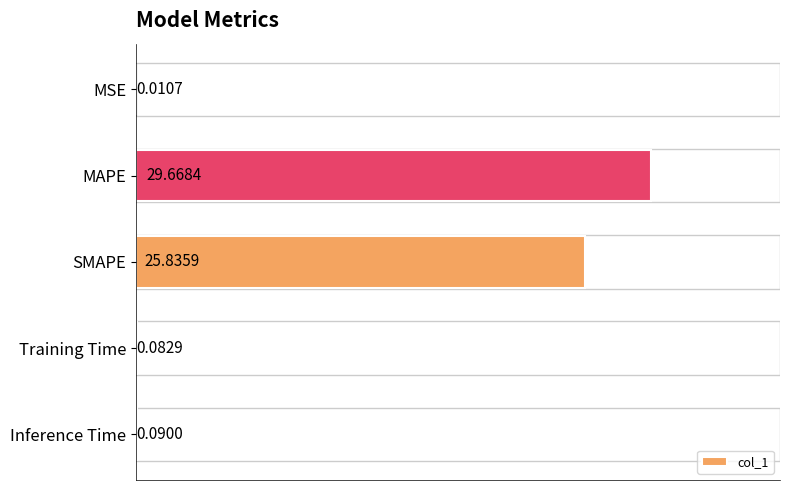

What is the sum of all values?

55.7